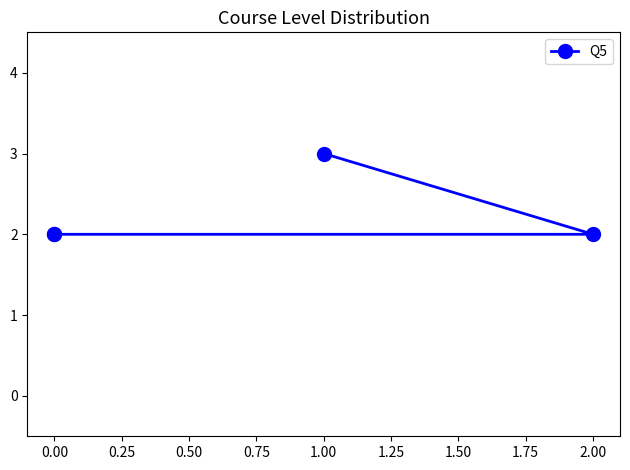

True or false: the data shows 2 at 0.00.

True